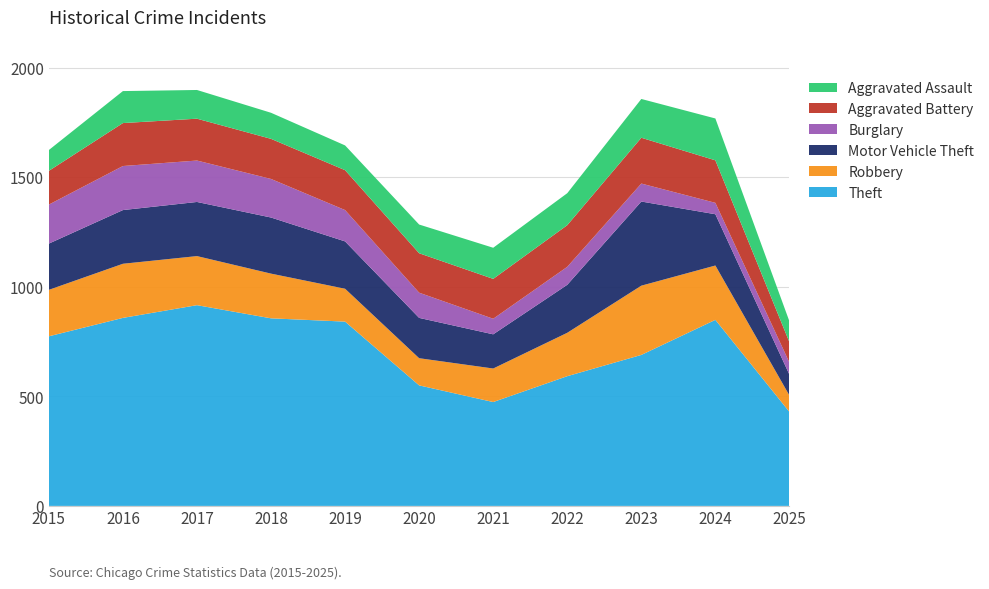

Reading left to right, list all the values displayed in this chart.

Theft: 774	858	916	856	841	550	474	592	689	849	429
Robbery: 212	247	224	204	150	124	153	198	316	248	75
Motor Vehicle Theft: 211	245	247	256	216	184	156	219	384	234	95
Burglary: 178	201	189	176	143	115	71	82	82	52	55
Aggravated Battery: 154	196	191	183	182	180	182	190	209	194	93
Aggravated Assault: 95	146	131	119	113	131	142	146	177	191	95